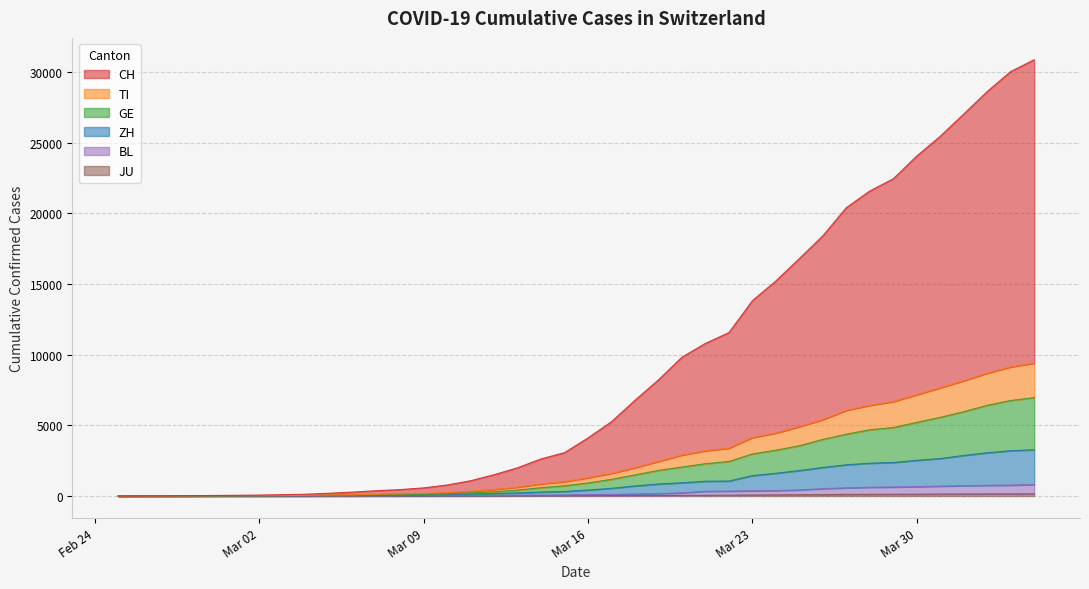

How many data points in ZH are less than 427?

20